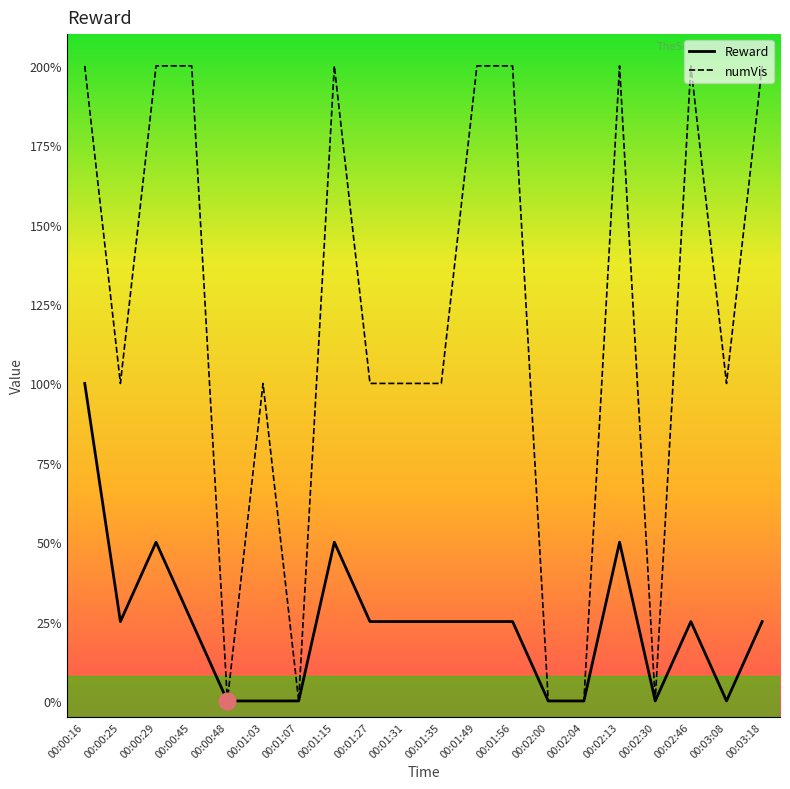

Is this an area chart (filled region under the line)?

No